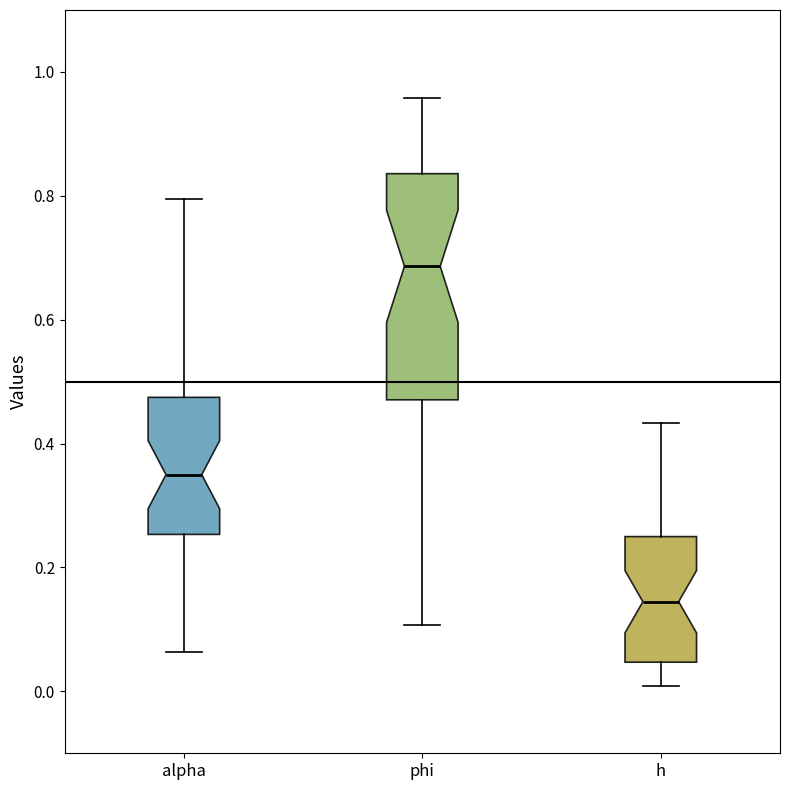

Which box's median line is the highest?

phi